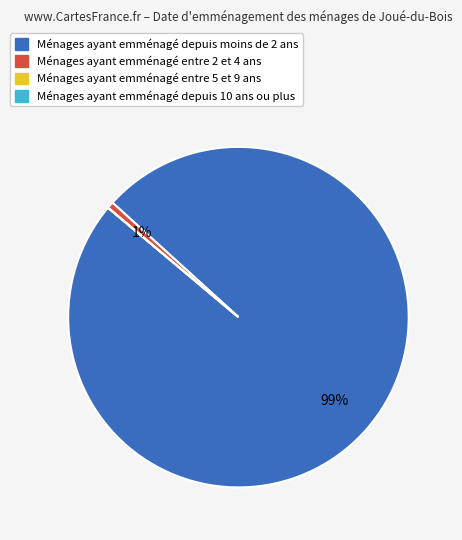

To the nearest percent, what is the average slice percentage?

25%